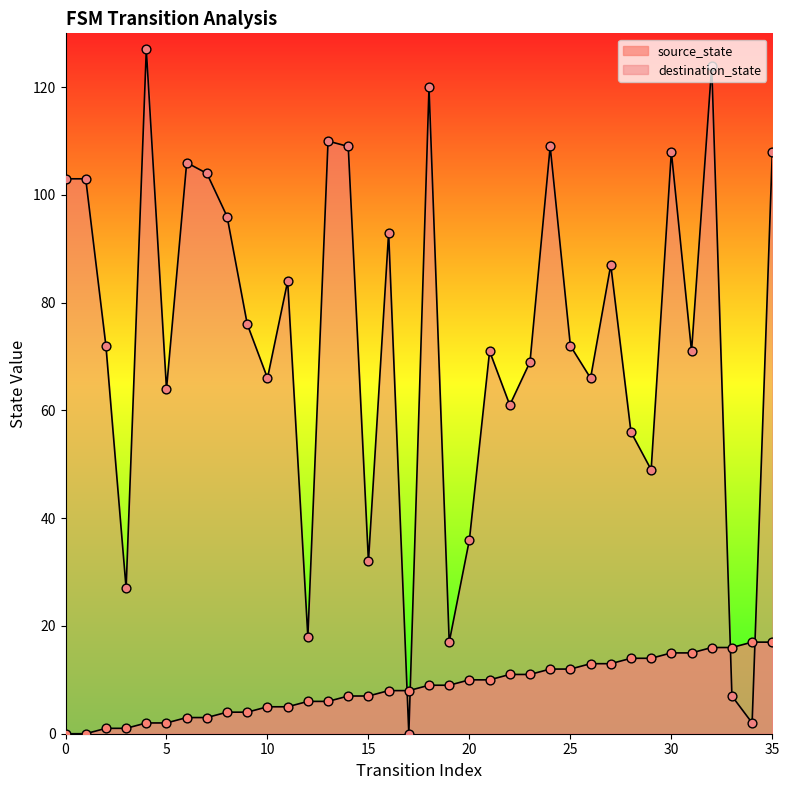

At how many categories does at least one series exceed 124?

1